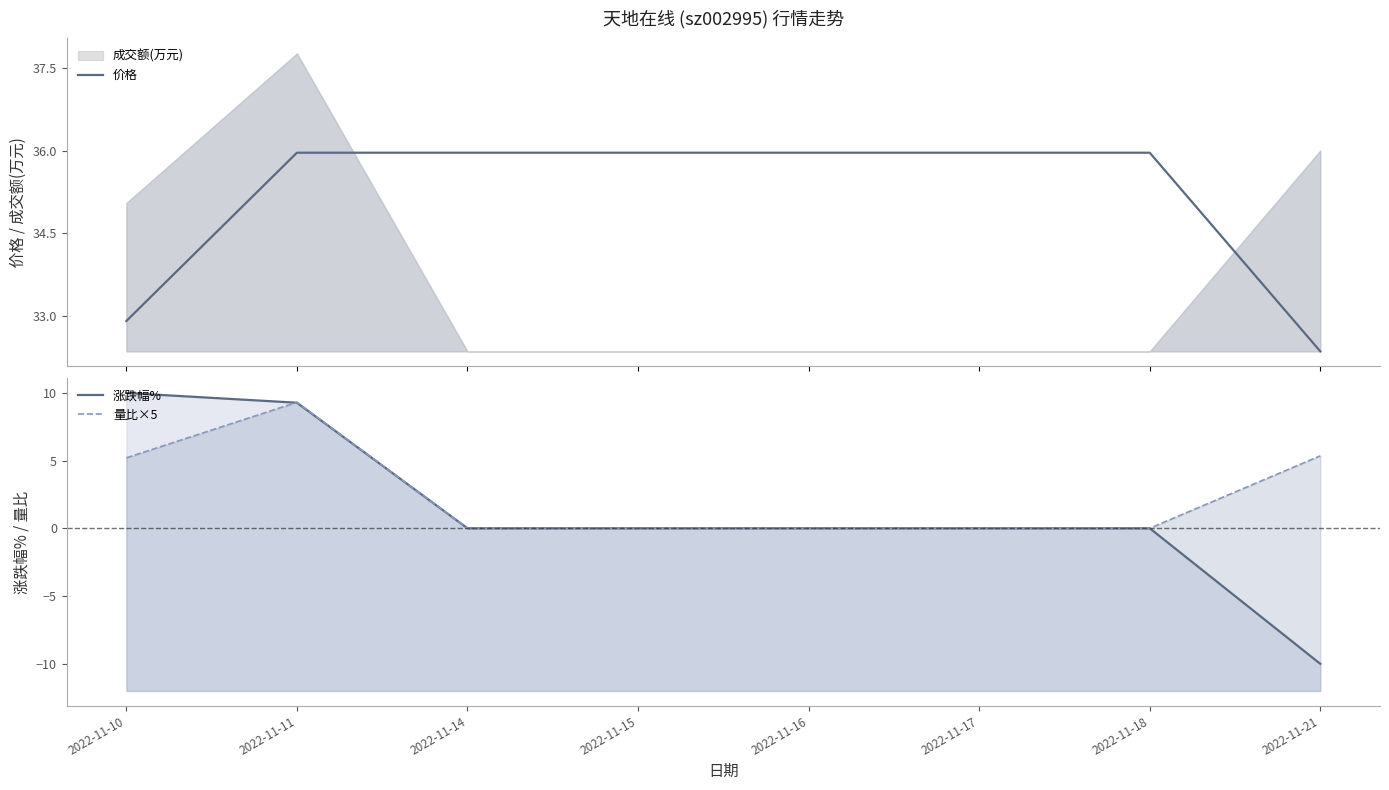

Is the value of 价格 at 2022-11-14 greater than the value of 涨跌幅% at 2022-11-10?

Yes